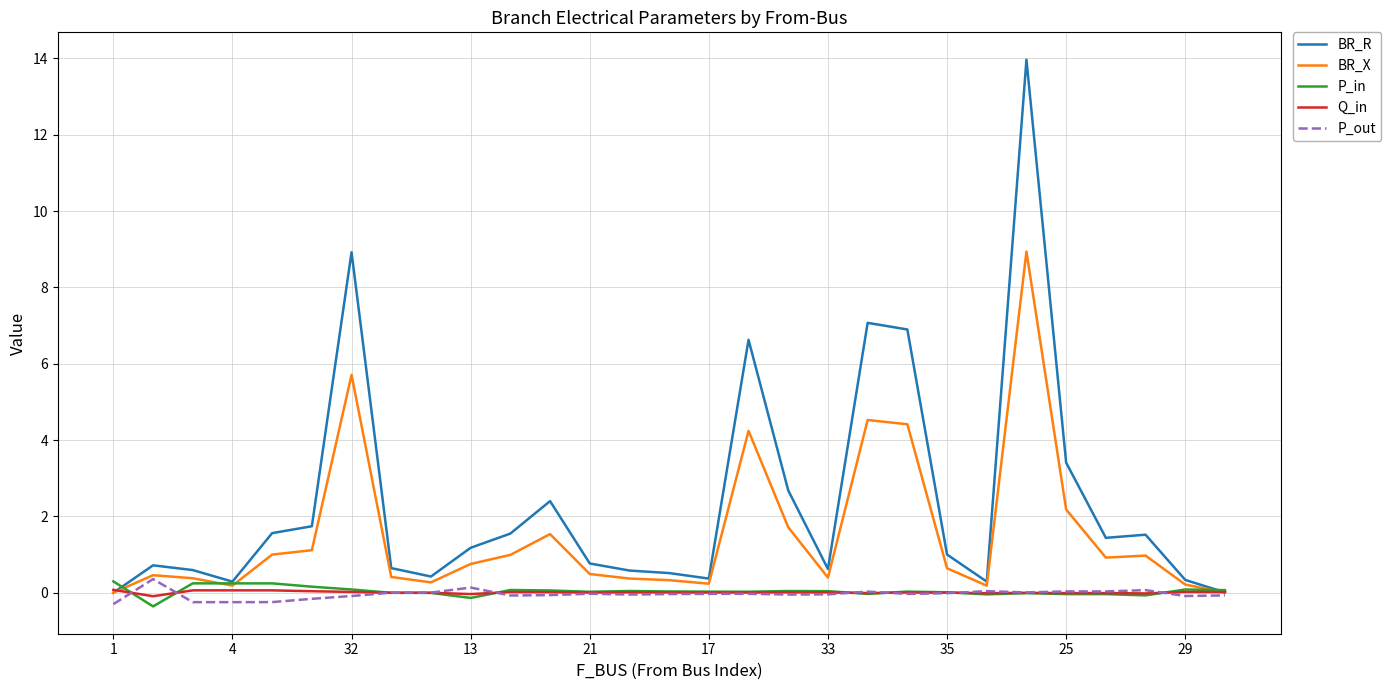

Which series has the largest total across all categories?

BR_R